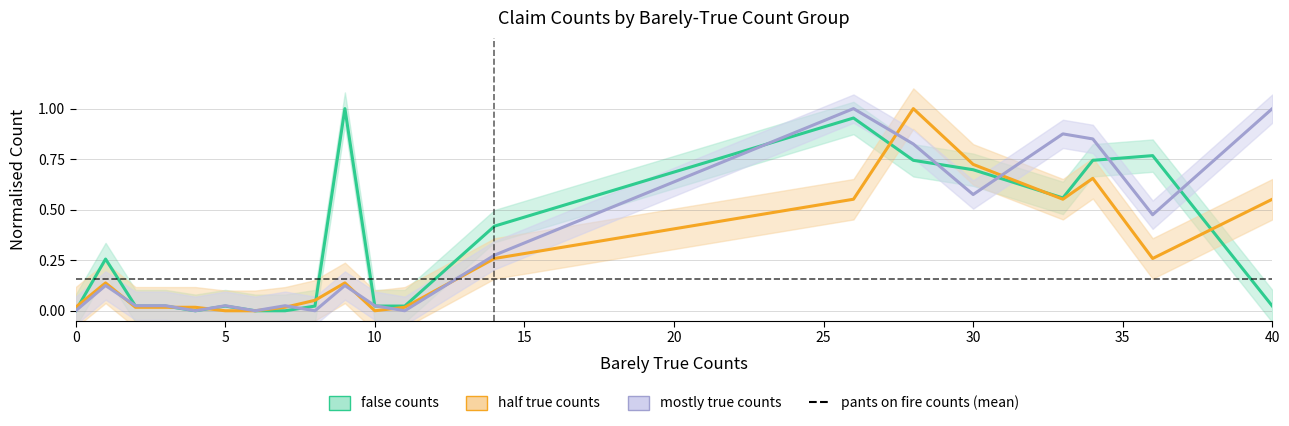

Reading left to right, what are all the values shown in this chart?

false counts: 0=0.0	1=0.3	2=0.0	3=0.0	4=0.0	5=0.0	6=0.0	7=0.0	8=0.0	9=1.0	10=0.0	11=0.0	14=0.4	26=1.0	28=0.7	30=0.7	33=0.6	34=0.7	36=0.8	40=0.0
half true counts: 0=0.0	1=0.1	2=0.0	3=0.0	4=0.0	5=0.0	6=0.0	7=0.0	8=0.1	9=0.1	10=0.0	11=0.0	14=0.3	26=0.6	28=1.0	30=0.7	33=0.6	34=0.7	36=0.3	40=0.6
mostly true counts: 0=0.0	1=0.1	2=0.0	3=0.0	4=0.0	5=0.0	6=0.0	7=0.0	8=0.0	9=0.1	10=0.0	11=0.0	14=0.3	26=1.0	28=0.8	30=0.6	33=0.9	34=0.8	36=0.5	40=1.0